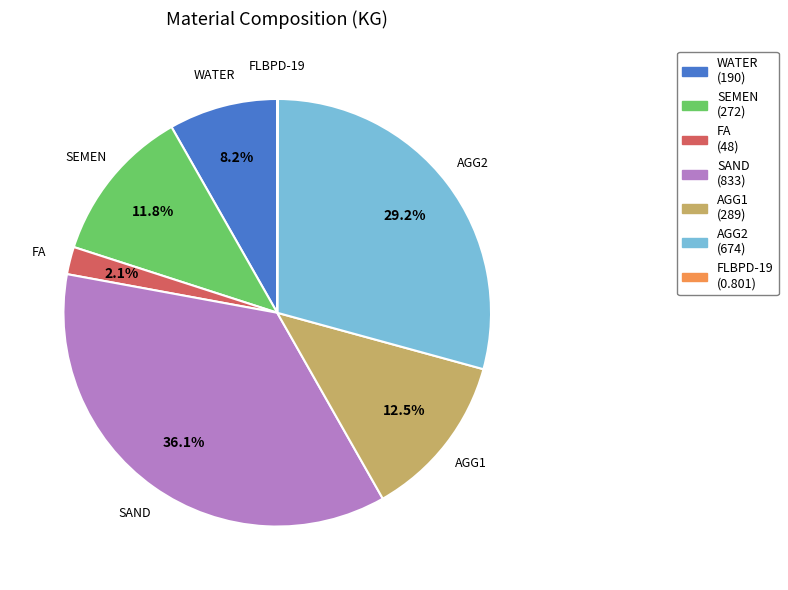

To the nearest percent, what is the difference between the largest and smallest slice percentages?

36%